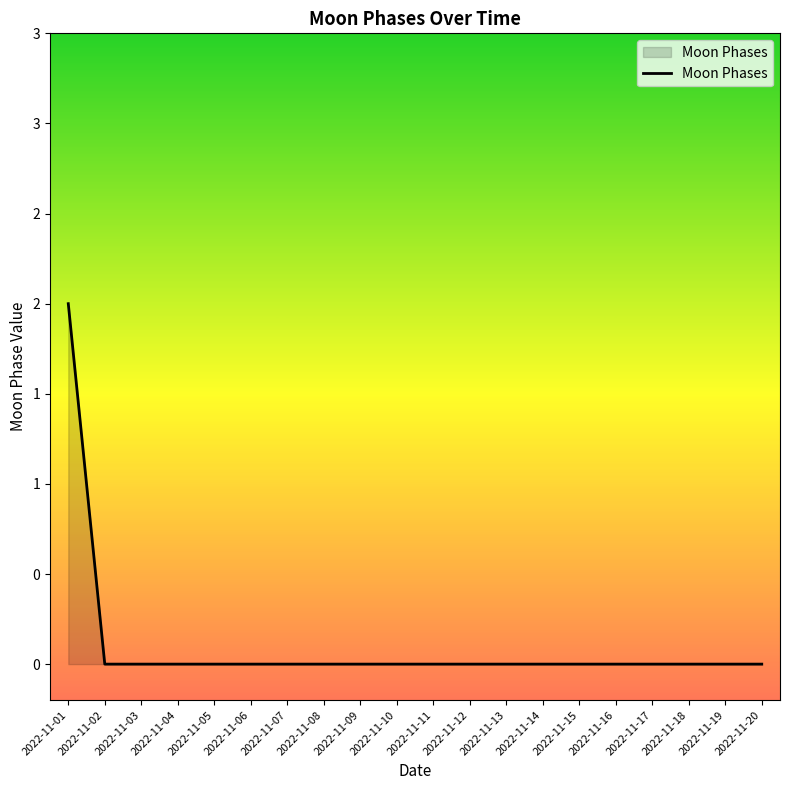

Is this an area chart (filled region under the line)?

Yes